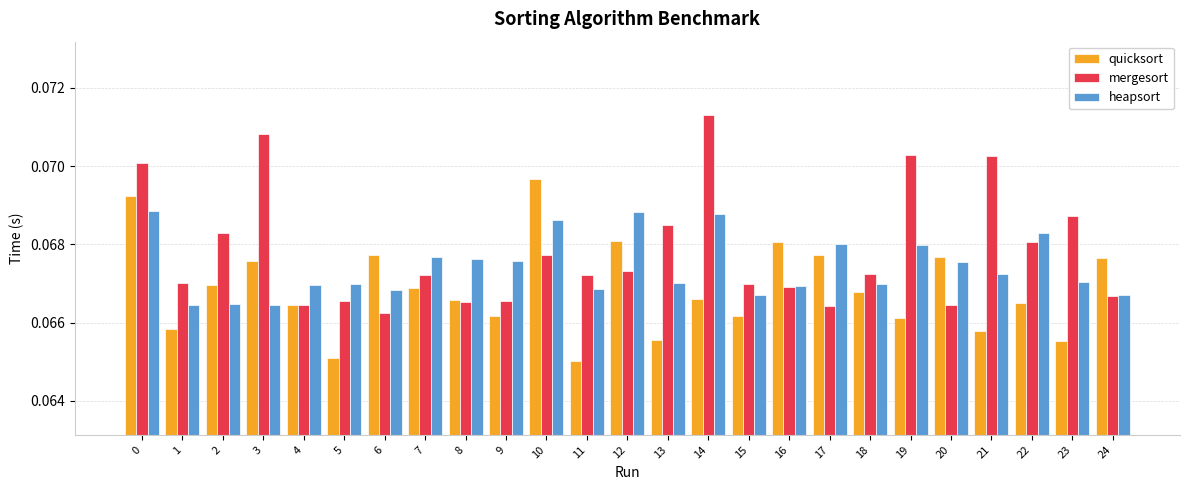

How many heapsort values are between 0 and 1?

25